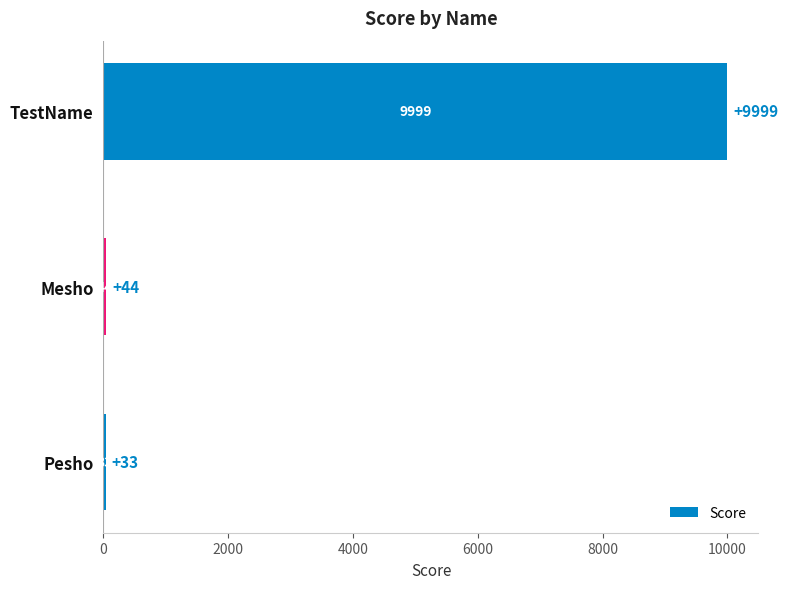

Rank the categories by value from lowest to highest.

Pesho, Mesho, TestName